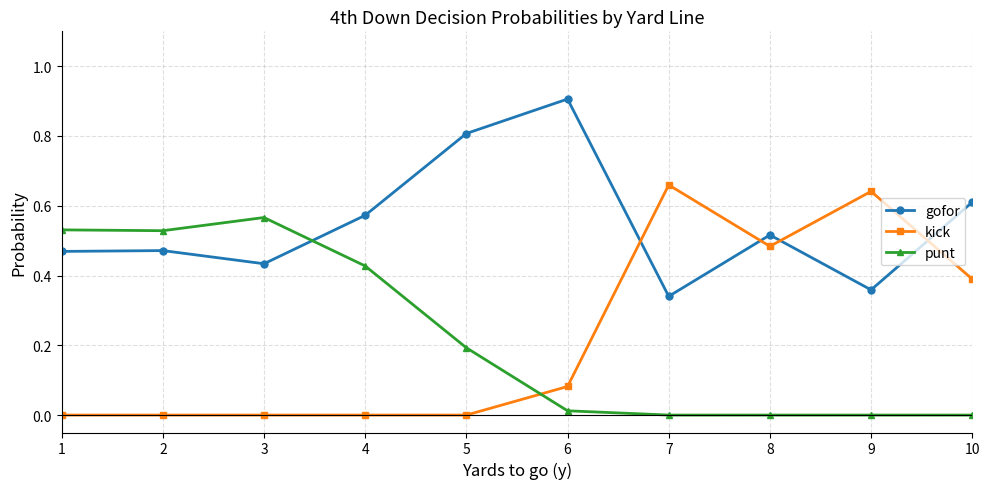

How many times do punt and kick cross each other?

1